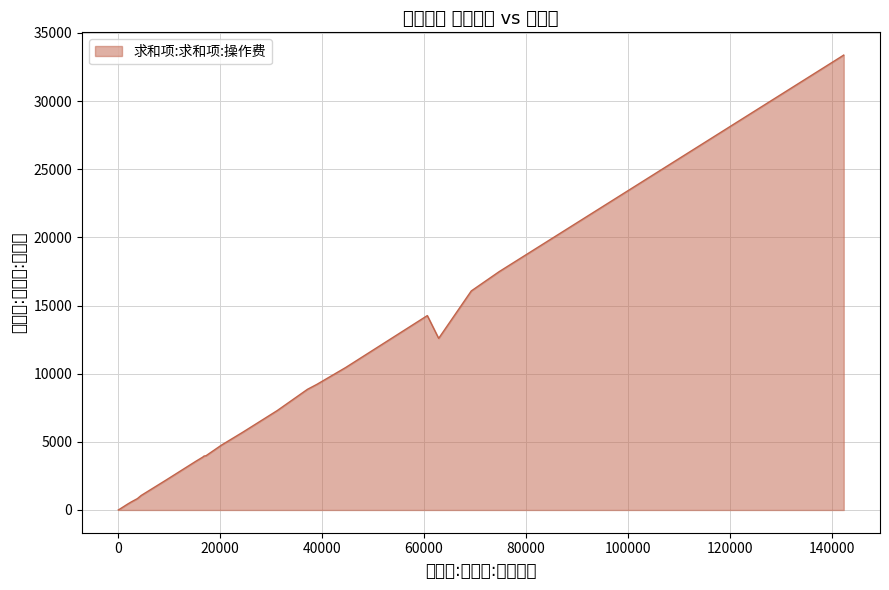

Reading left to right, list all the values displayed in this chart.

安庆=4760.9	蚌埠=10454.0	亳州=14261.2	巢湖=78.7	池州=596.2	滁州=9217.2	肥东=12589.9	肥西=90.2	凤台=438.2	阜阳=7296.6	含山=3.8	合肥=16069.9	淮北=2177.8	淮南=3978.5	黄山=8851.8	绩溪=36.0	金寨=2.2	泾县=3591.6	旌德=67.0	六安=3956.3	马鞍山=3881.0	寿县=834.0	铜陵=1062.2	无为=127.9	芜湖=17483.2	宿州=33371.9	宣城=5700.4